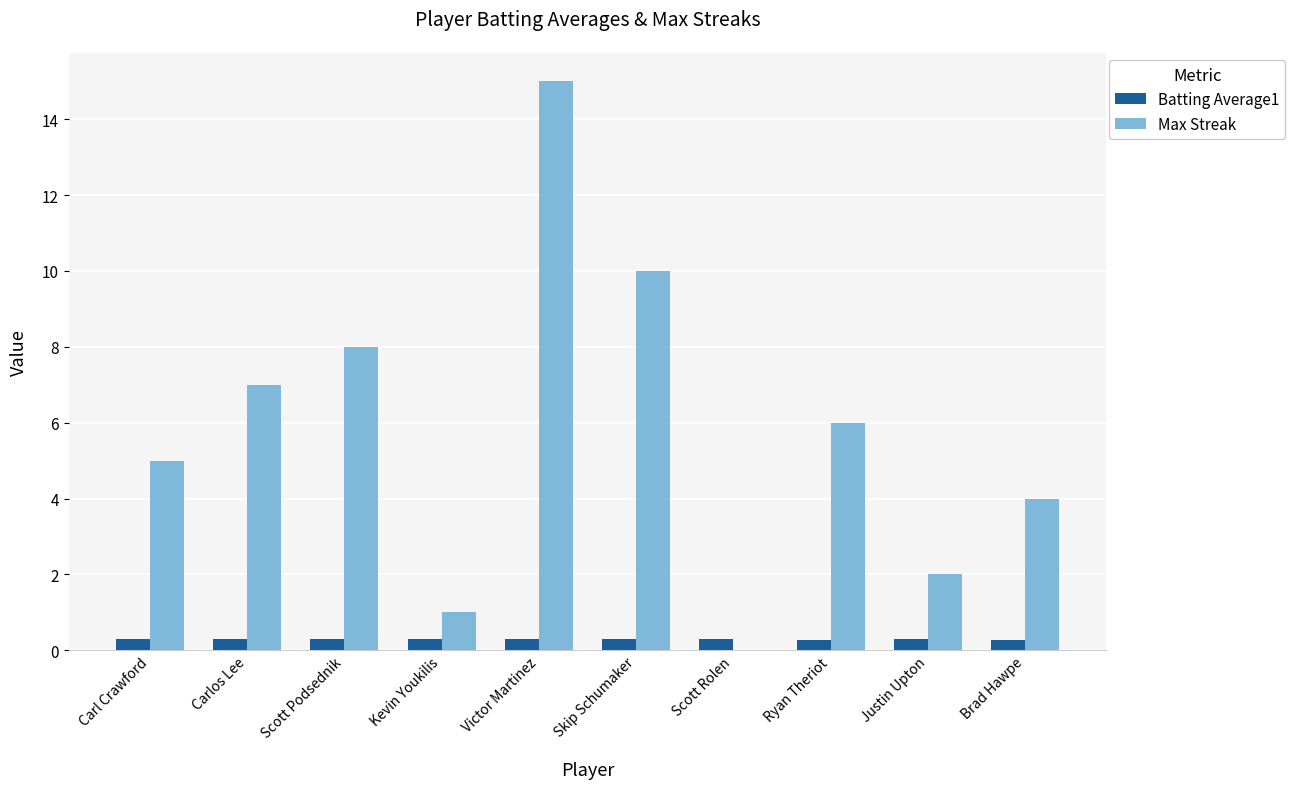

What is the average value of the Max Streak series?

5.8